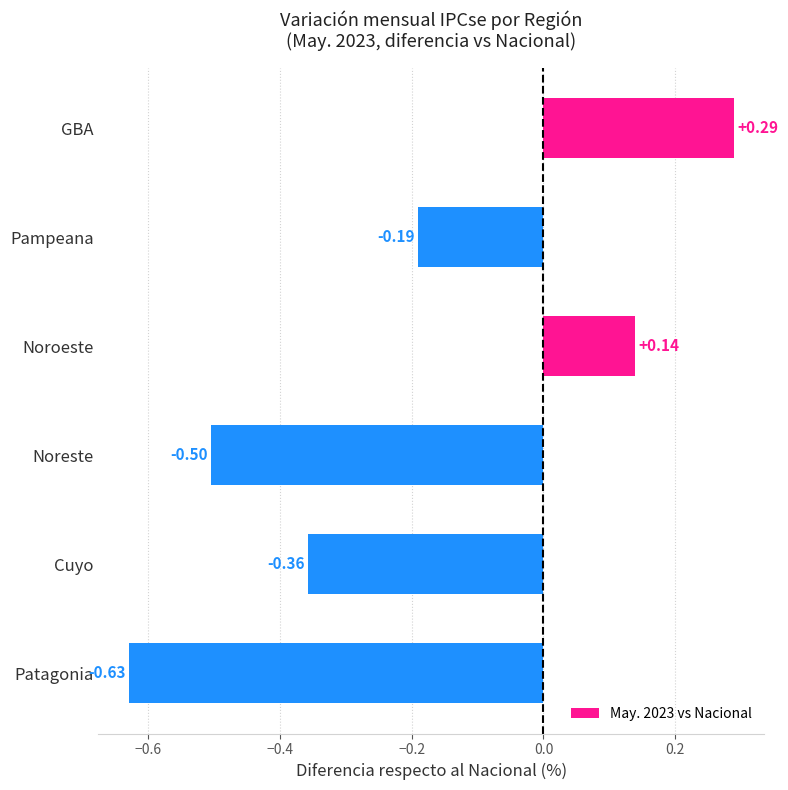

Rank the categories by value from lowest to highest.

Patagonia, Noreste, Cuyo, Pampeana, Noroeste, GBA